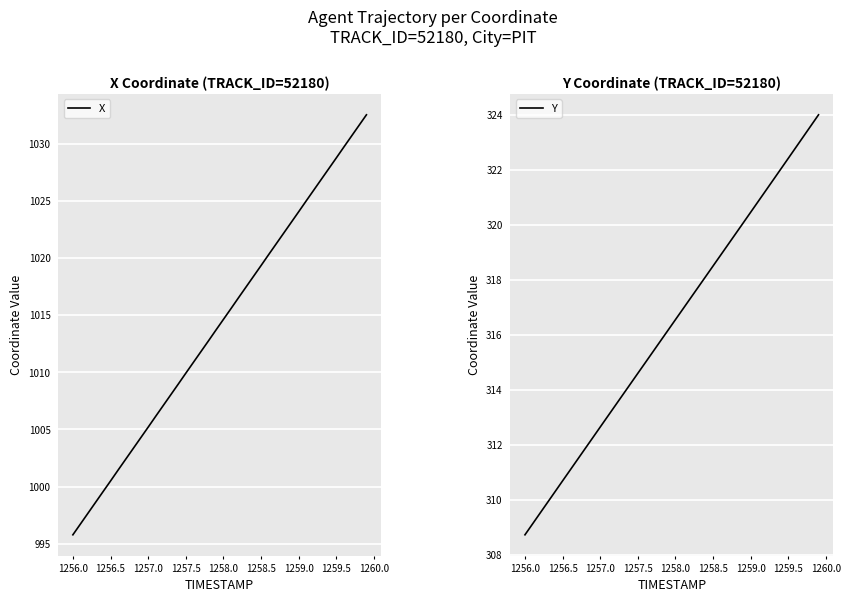

True or false: Y and X intersect in this chart.

False